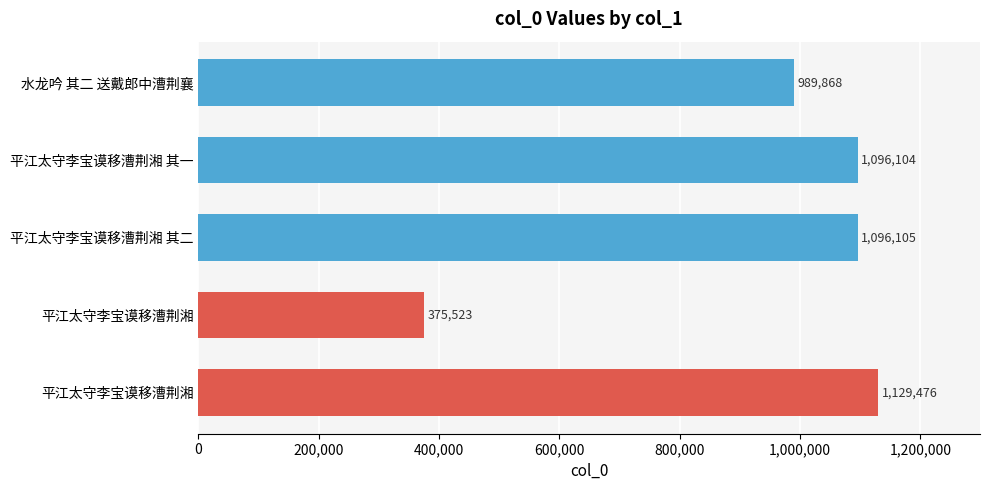

How many distinct data groups are displayed?

1